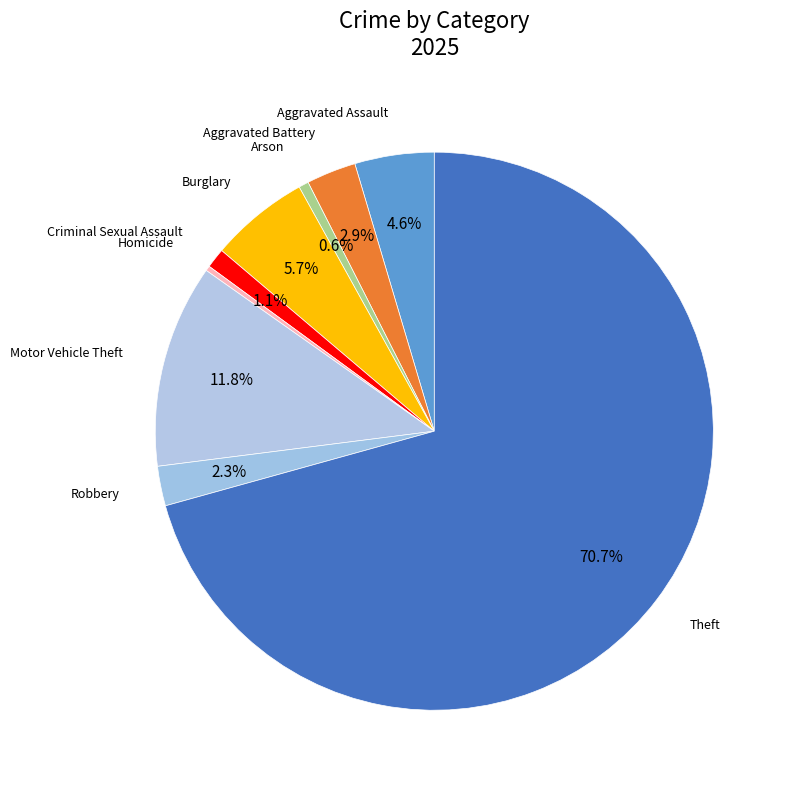

Is there a majority slice in this chart?

Yes